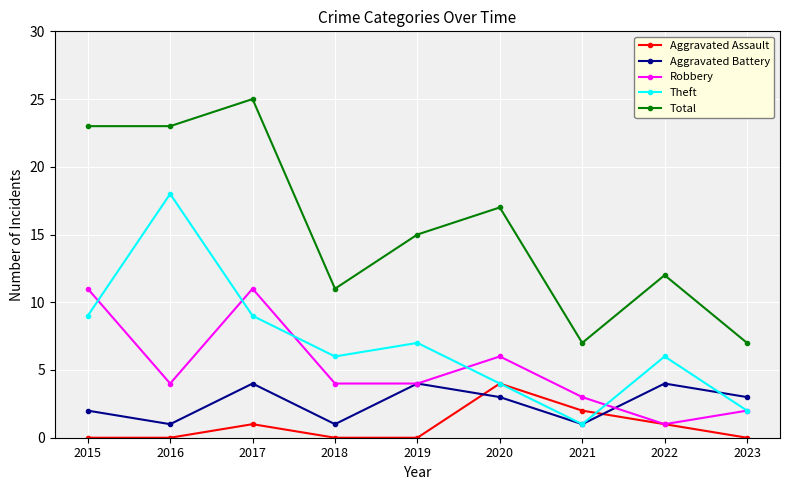

Reading right to left, what are all the values shown in this chart?

Aggravated Assault: 2023=0	2022=1	2021=2	2020=4	2019=0	2018=0	2017=1	2016=0	2015=0
Aggravated Battery: 2023=3	2022=4	2021=1	2020=3	2019=4	2018=1	2017=4	2016=1	2015=2
Robbery: 2023=2	2022=1	2021=3	2020=6	2019=4	2018=4	2017=11	2016=4	2015=11
Theft: 2023=2	2022=6	2021=1	2020=4	2019=7	2018=6	2017=9	2016=18	2015=9
Total: 2023=7	2022=12	2021=7	2020=17	2019=15	2018=11	2017=25	2016=23	2015=23